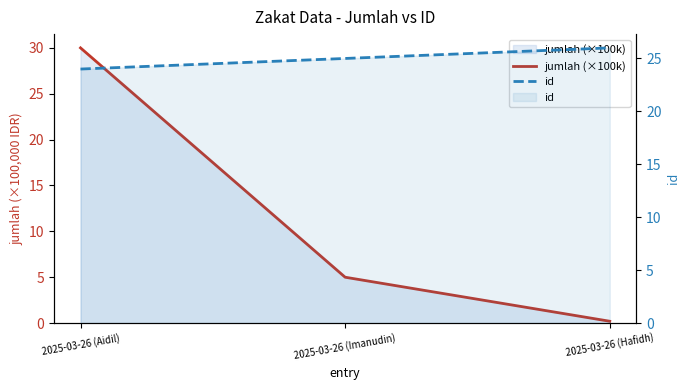

Between 2025-03-26 (Aidil) and 2025-03-26 (Hafidh), which is larger?

2025-03-26 (Aidil)